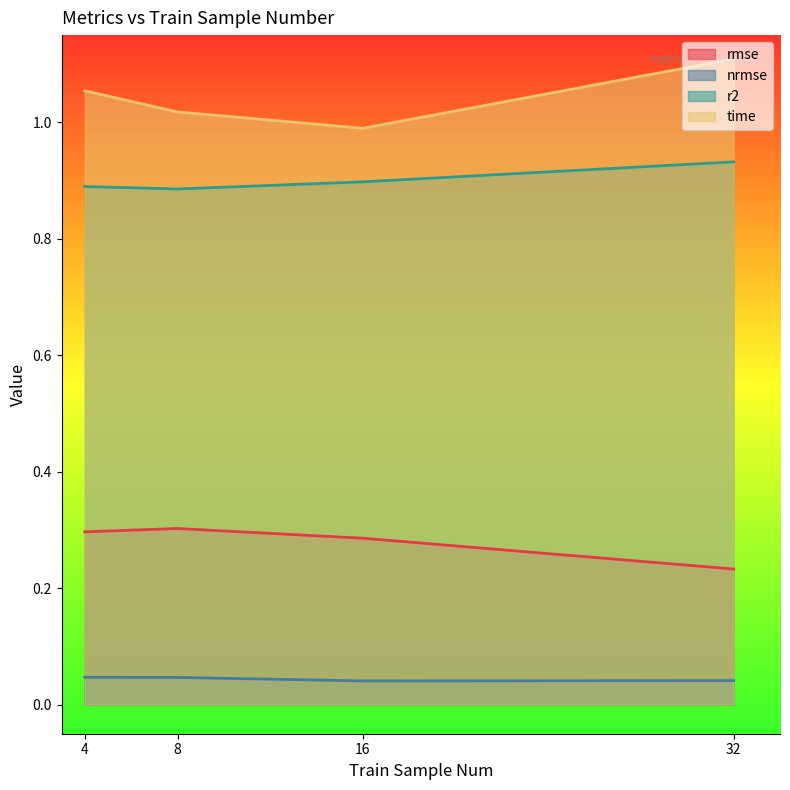

At which label does rmse reach its minimum?

32